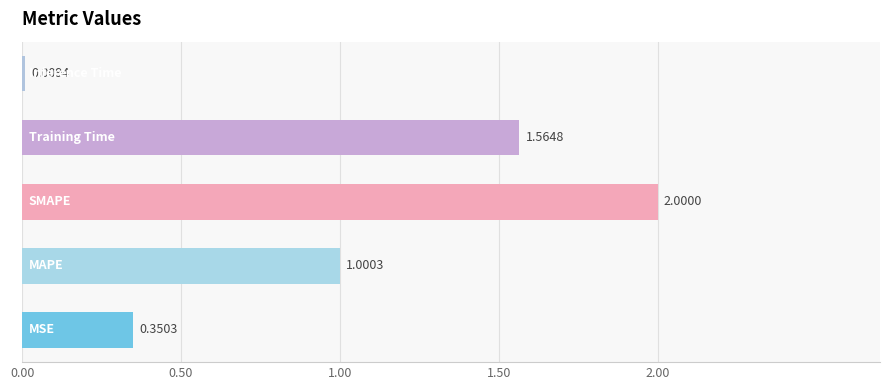

What is the average value?

1.0